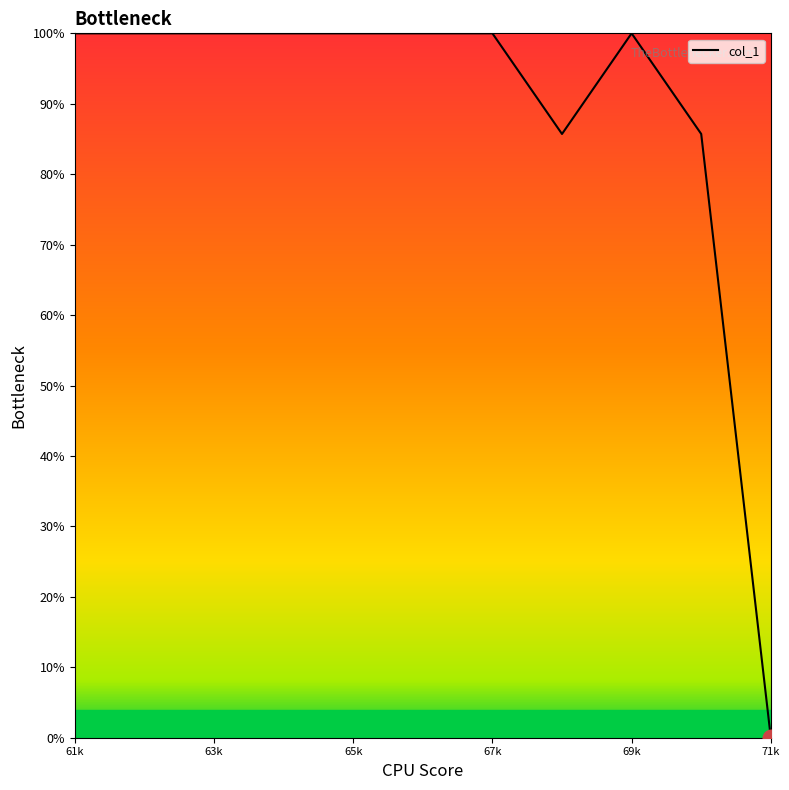

What is the difference between the maximum and minimum values?

100.0